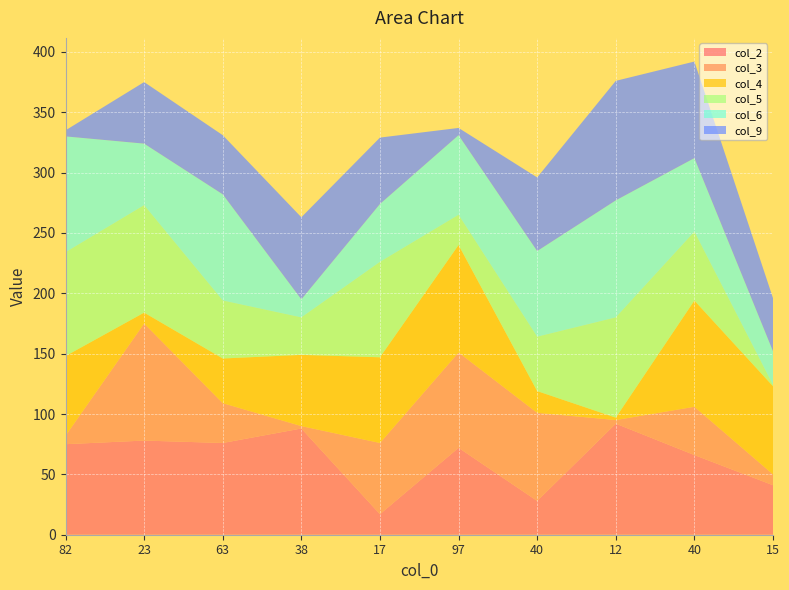

Reading left to right, extract all data points from this chart.

col_2: 82=75	23=78	63=76	38=88	17=17	97=72	40=28	12=92	40=66	15=41
col_3: 82=7	23=97	63=33	38=2	17=59	97=79	40=73	12=3	40=40	15=9
col_4: 82=66	23=9	63=37	38=59	17=71	97=89	40=18	12=2	40=88	15=73
col_5: 82=86	23=89	63=48	38=31	17=79	97=25	40=45	12=83	40=57	15=1
col_6: 82=96	23=51	63=88	38=15	17=48	97=66	40=71	12=97	40=61	15=28
col_9: 82=5	23=51	63=49	38=68	17=55	97=6	40=61	12=99	40=80	15=44